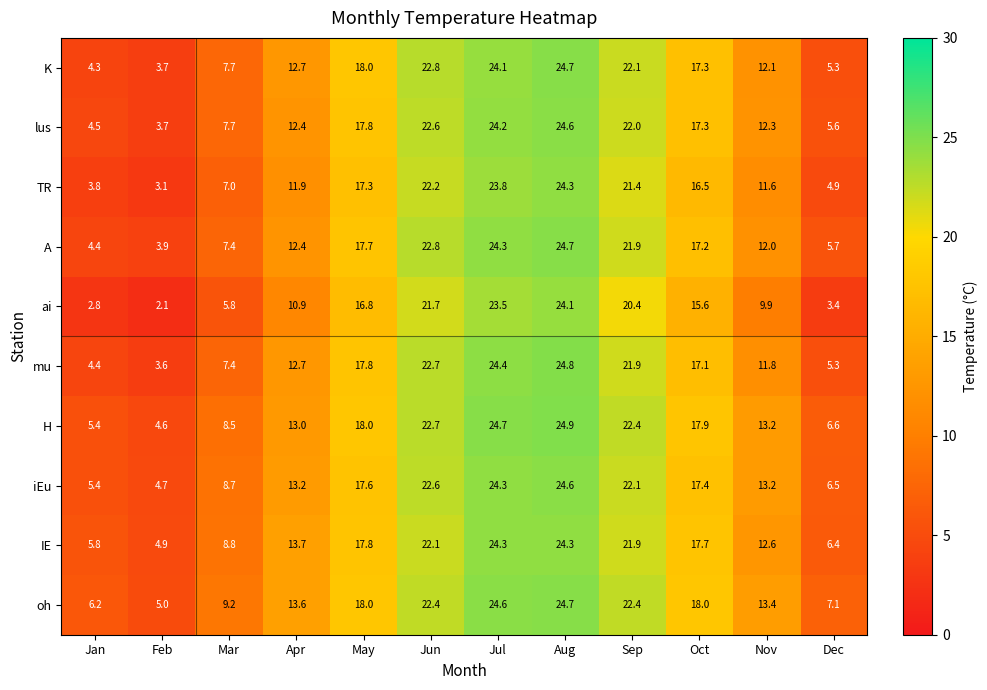

Which series has the largest total across all categories?

oh